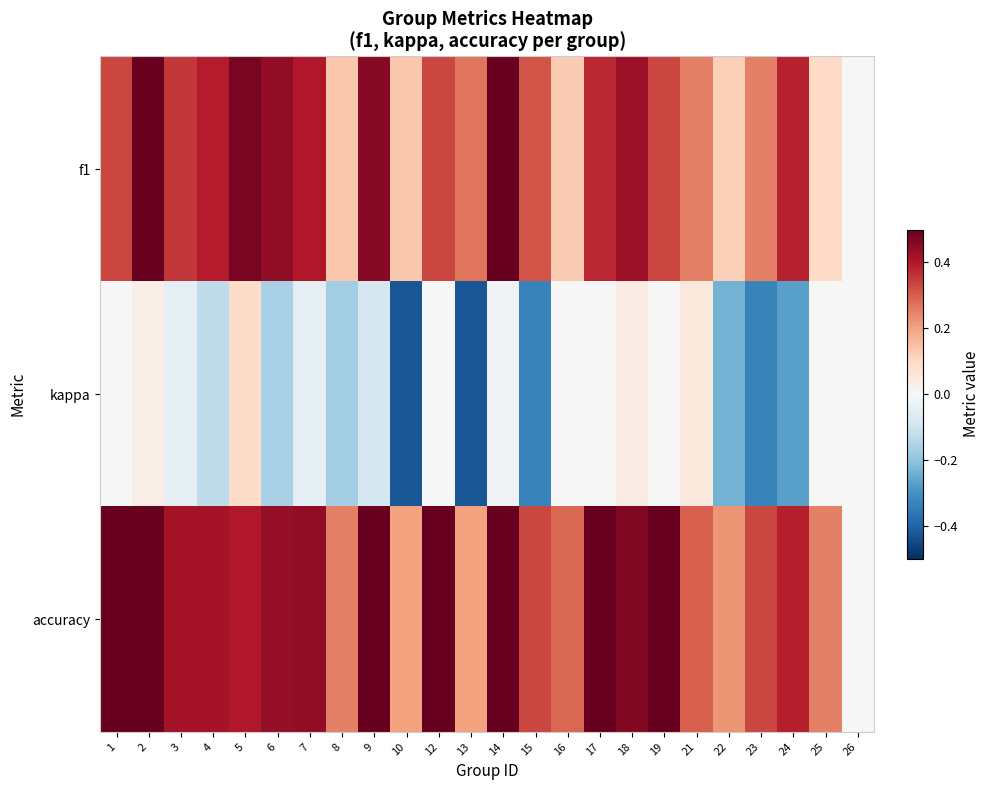

Which label corresponds to the smallest value in the chart?

10